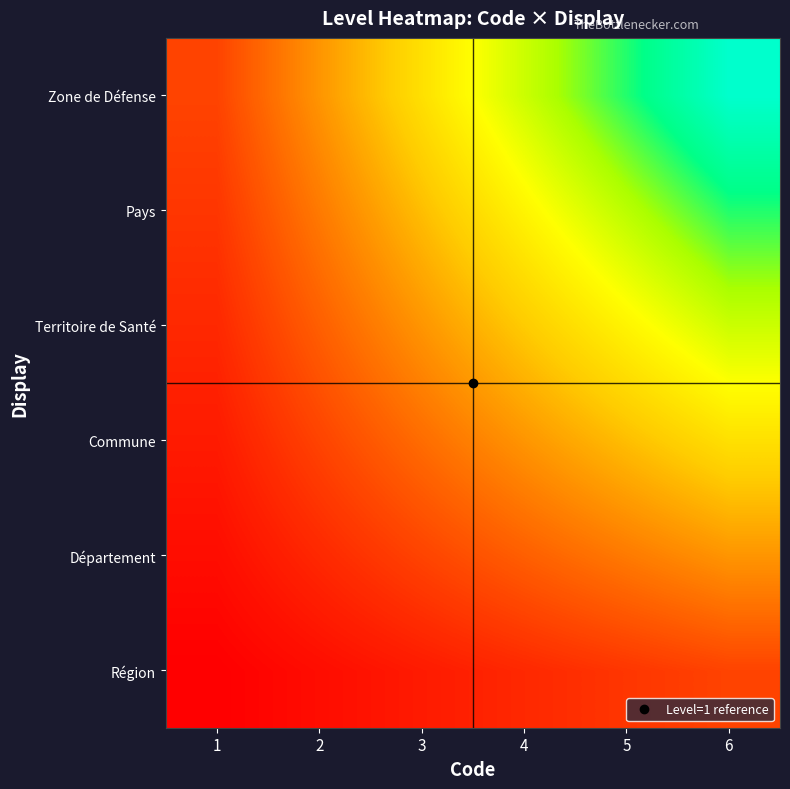

Reading left to right, list all the values displayed in this chart.

Région: 1=1	2=2	3=3	4=4	5=5	6=6
Département: 1=2	2=4	3=6	4=8	5=10	6=12
Commune: 1=3	2=6	3=9	4=12	5=15	6=18
Territoire de Santé: 1=4	2=8	3=12	4=16	5=20	6=24
Pays: 1=5	2=10	3=15	4=20	5=25	6=30
Zone de Défense: 1=6	2=12	3=18	4=24	5=30	6=36